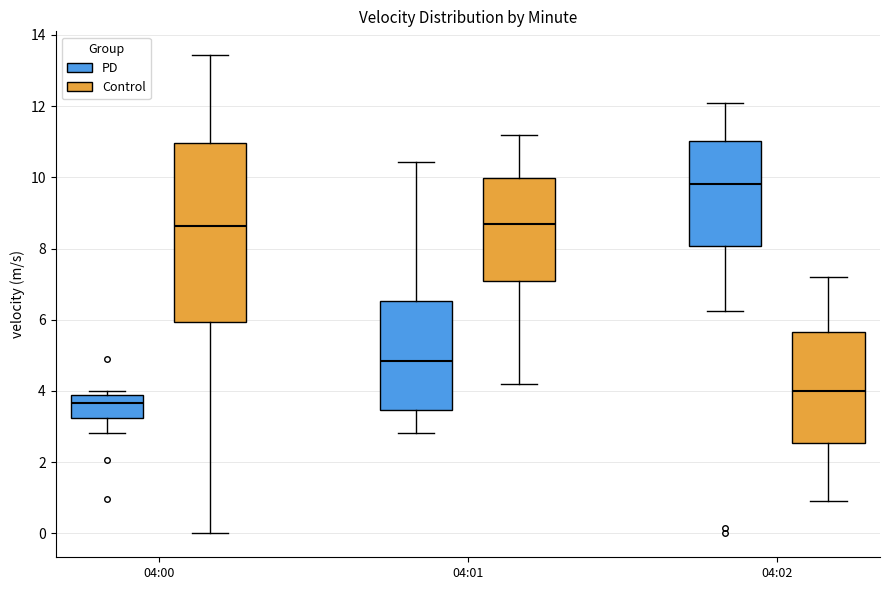

Where does the median line of the box for 04:02 (PD) sit on the y-axis? The values are not printed on the chart, so give them approximately, as read against the axis.

9.8